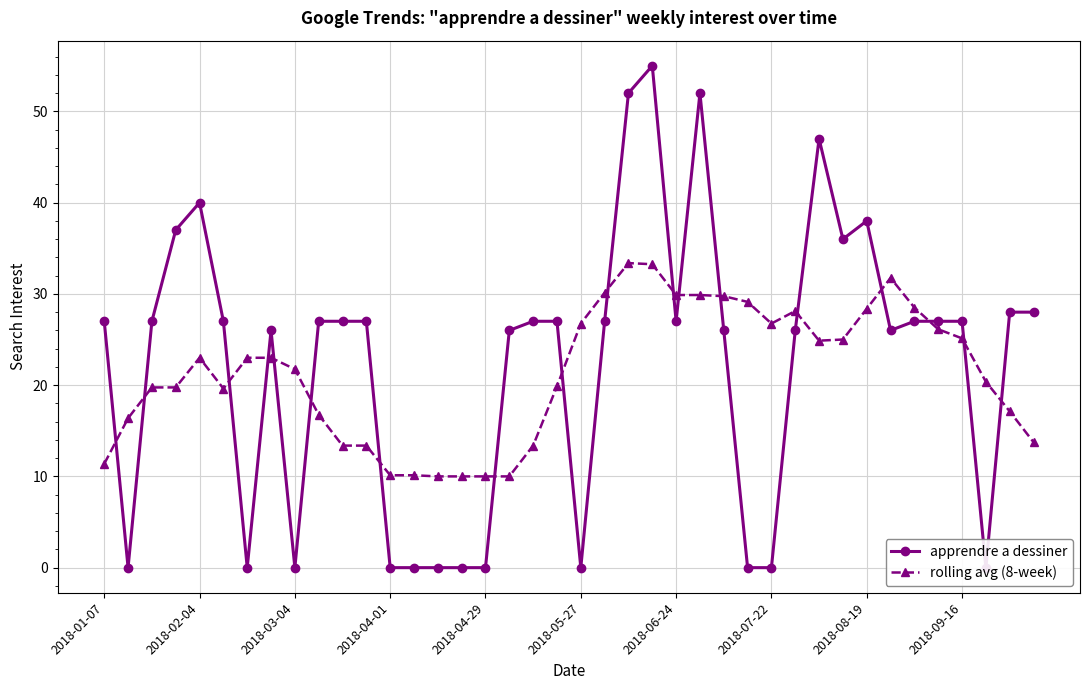

What is the value of the apprendre a dessiner point at the 37th from the left?

27.0